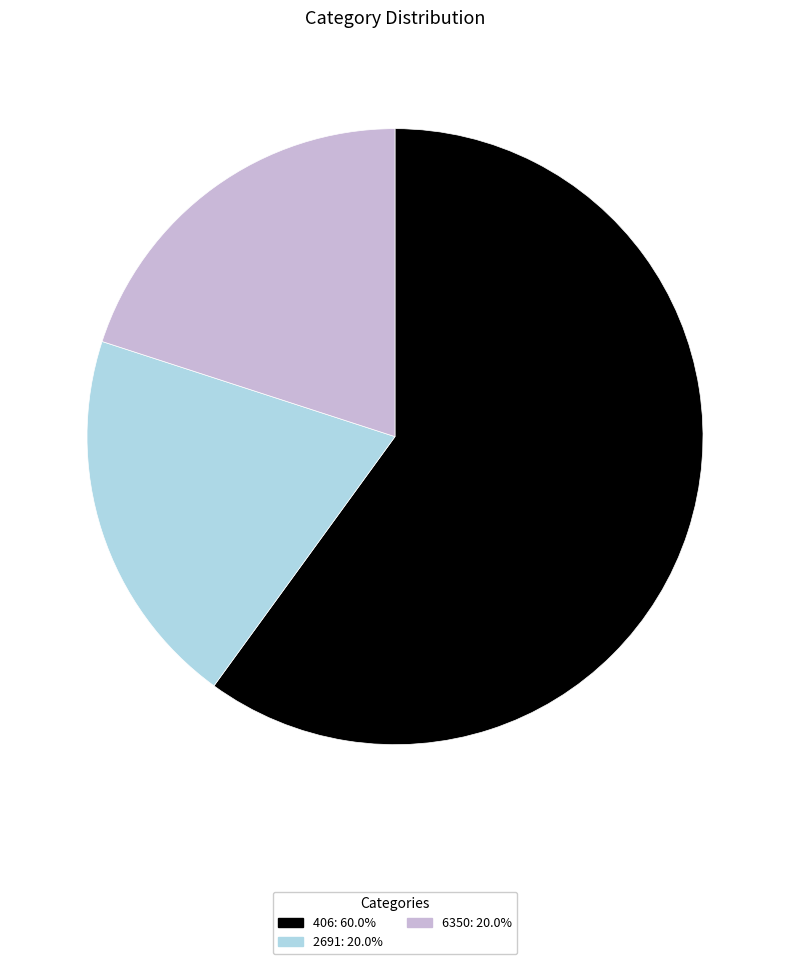

How many segments does this pie chart have?

3